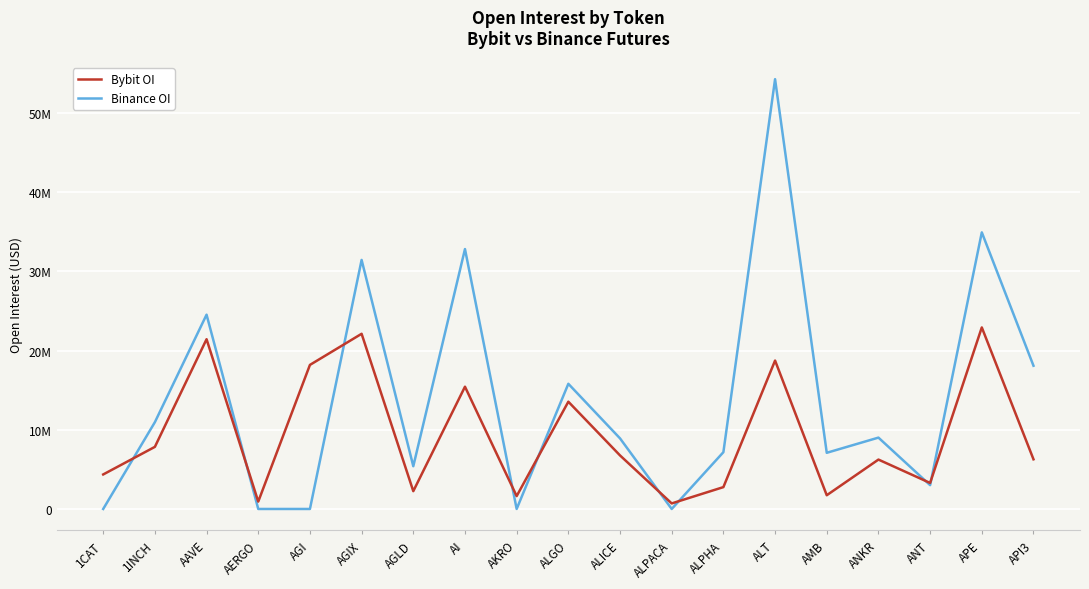

What is the difference between the Binance OI values at ALPACA and AGIX?

31437293